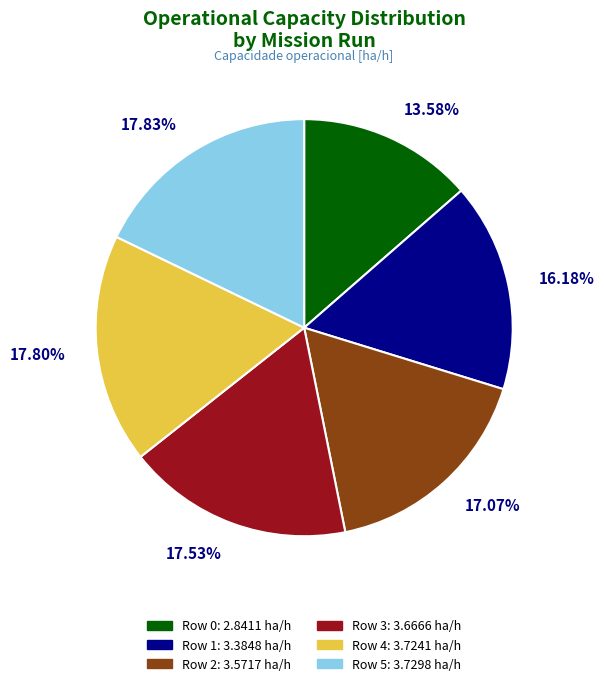

Which has a higher value, Row 2 or Row 5?

Row 5